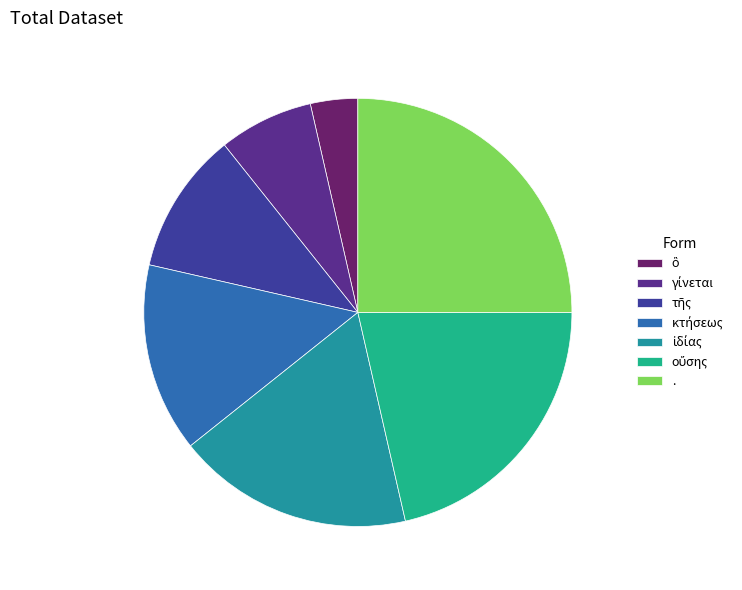

How many segments does this pie chart have?

7